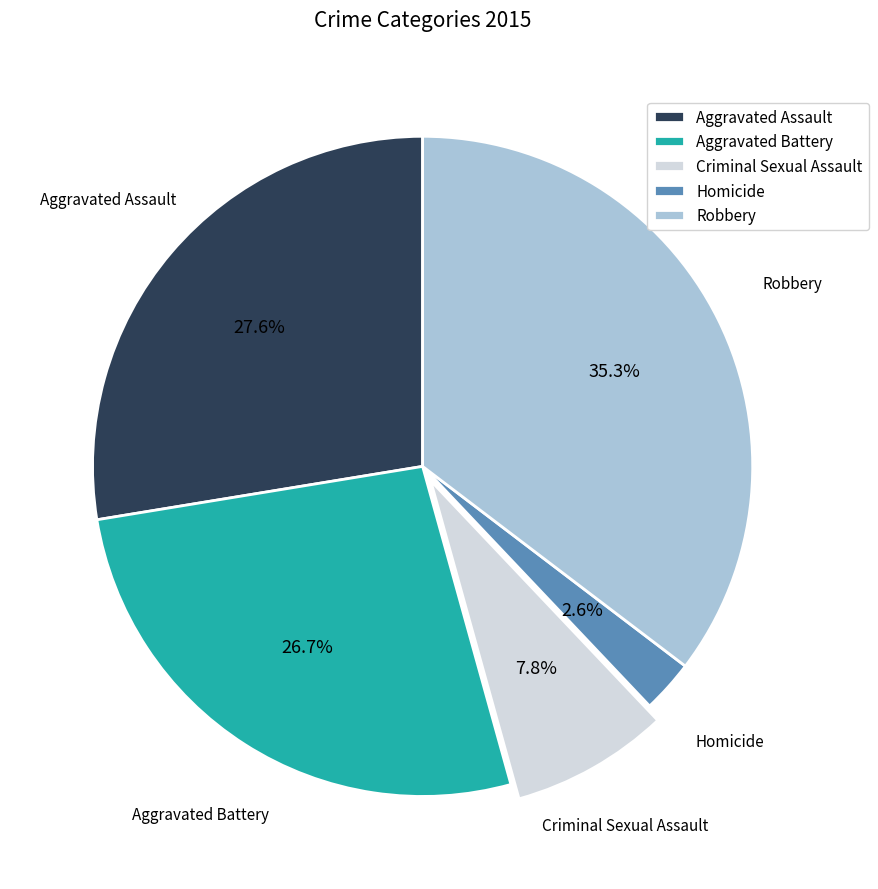

To the nearest percent, what is the combined percentage of Homicide and Aggravated Battery?

29%